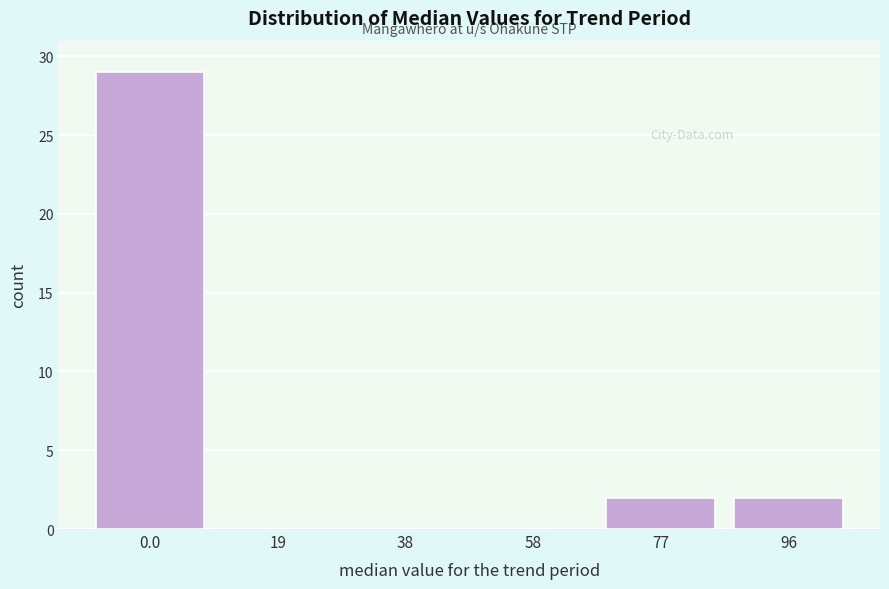

Reading left to right, transcribe all the data shown in this chart.

0.0=29	19=0	38=0	58=0	77=2	96=2